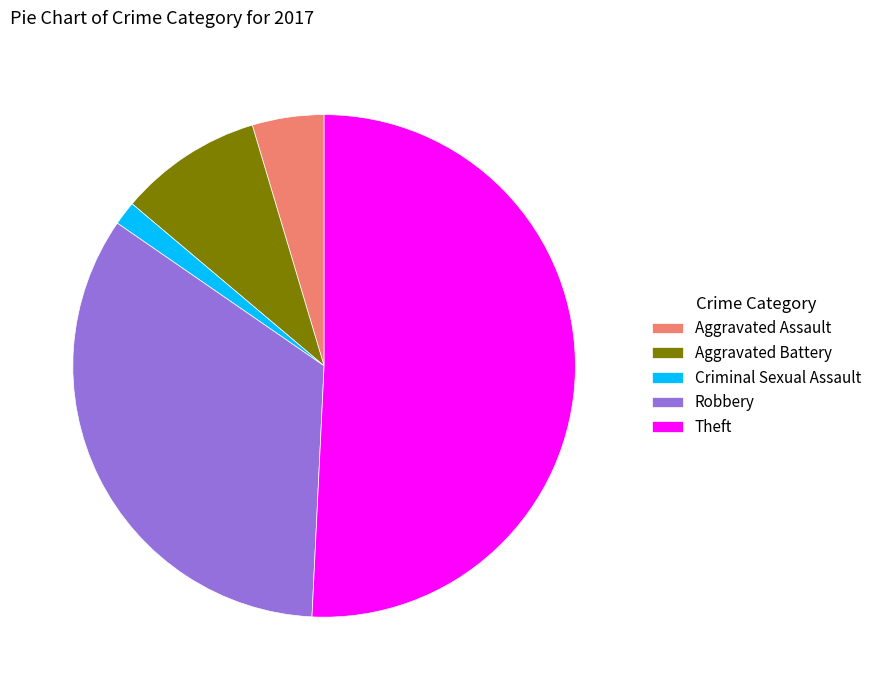

The Robbery slice represents 45% of the pie. True or false?

False